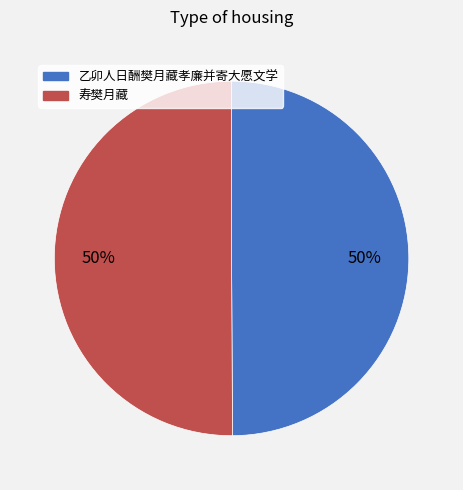

What percentage is the 乙卯人日酬樊月藏孝廉并寄大愿文学 slice, to the nearest percent?

50%